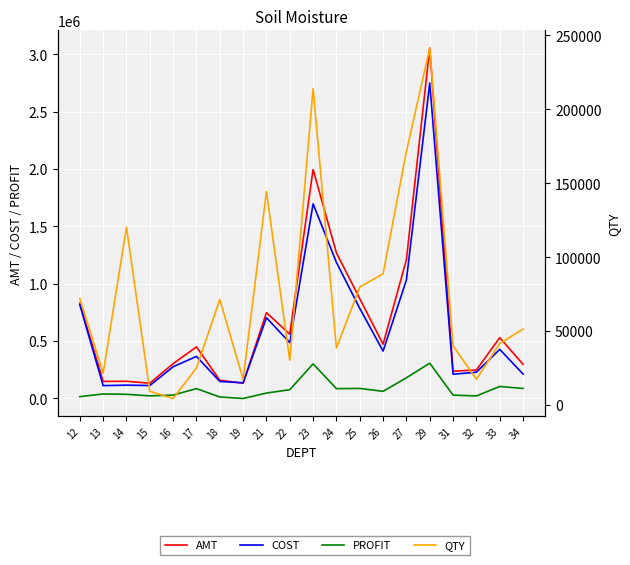

At how many categories does at least one series exceed 2548119?

1